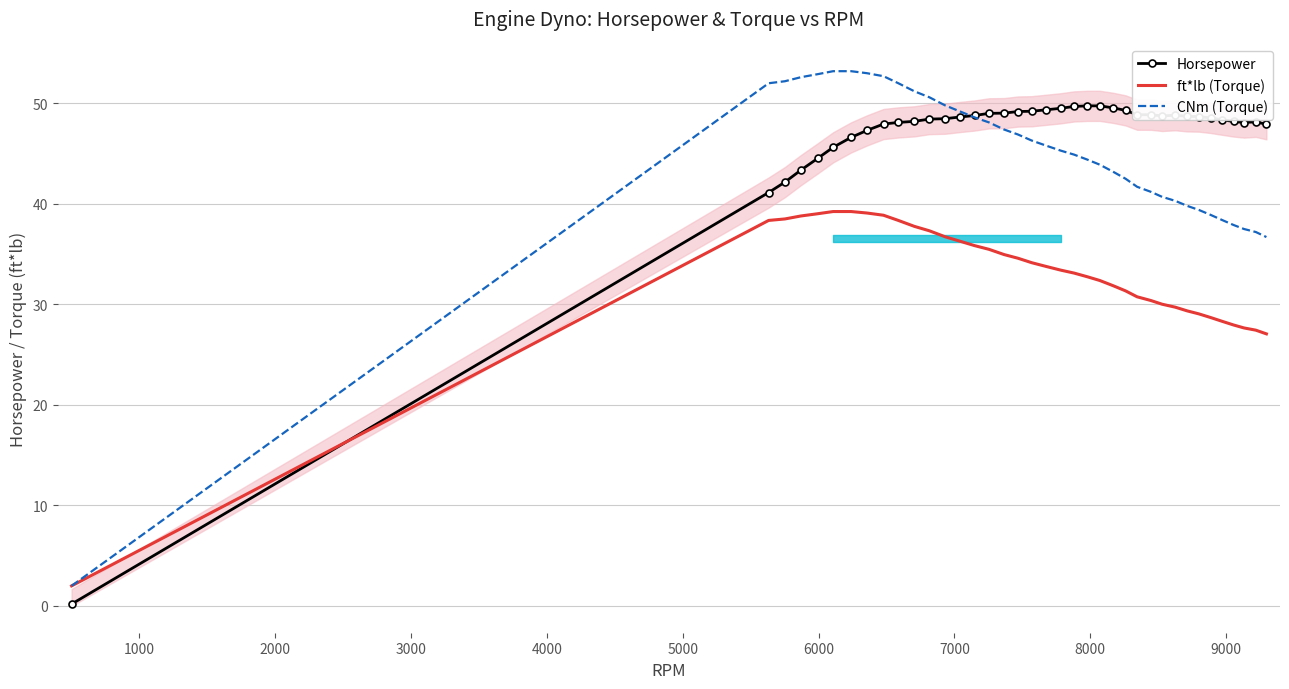

List the series in order of their overall mean, lowest first.

ft*lb (Torque), CNm (Torque), Horsepower